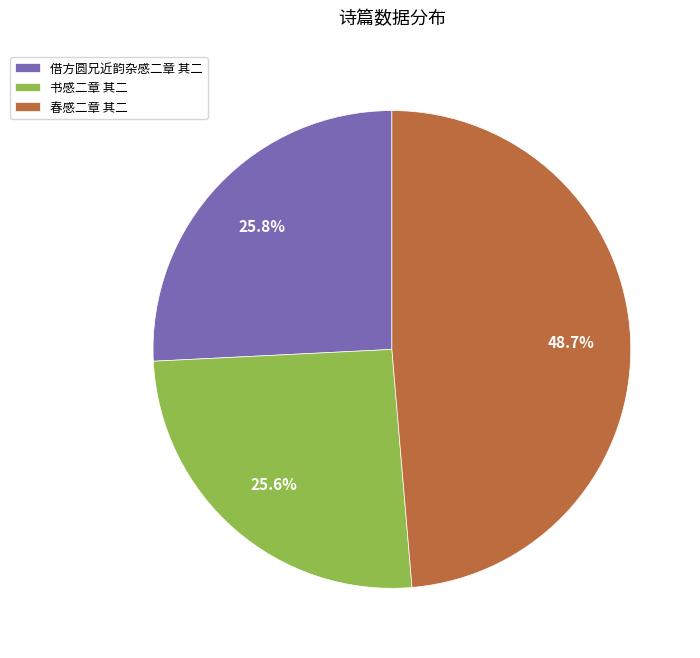

Is there any slice that represents more than half of the pie?

No